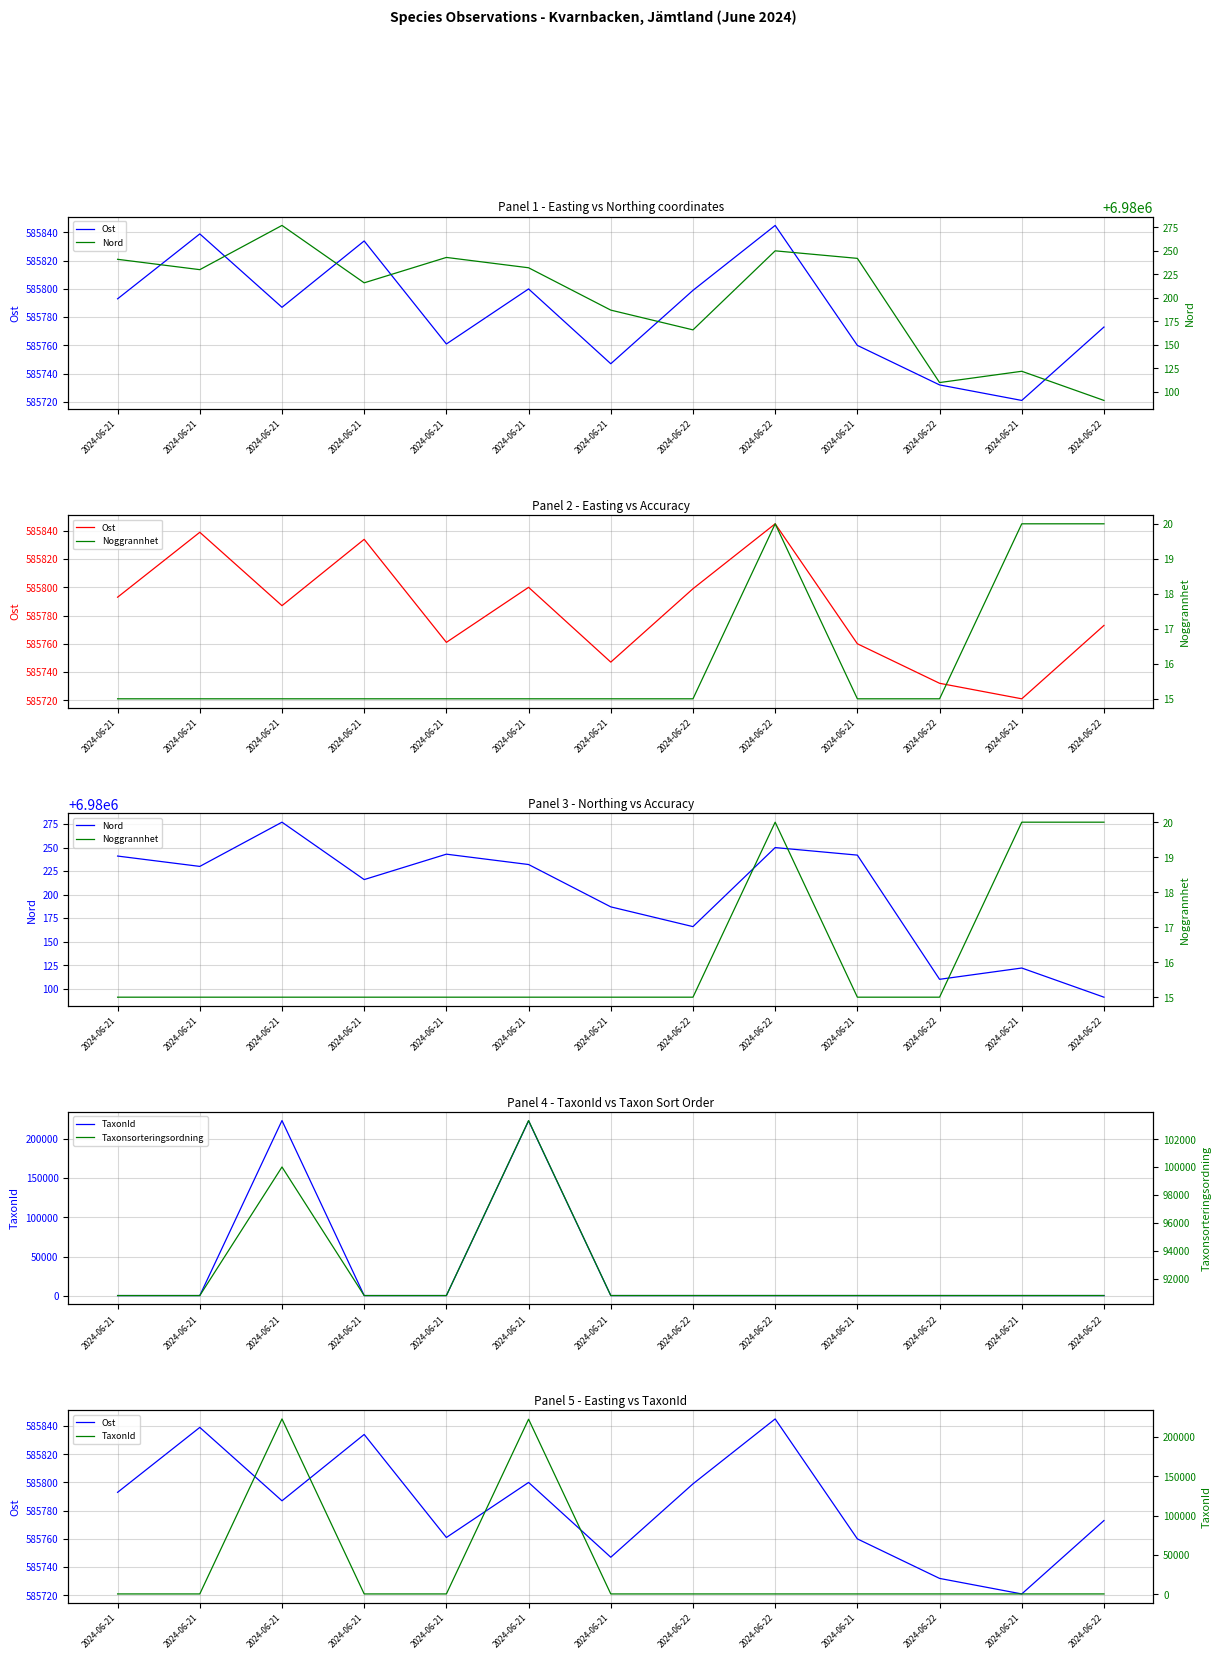

How many interior local valleys does the Nord series have?

4